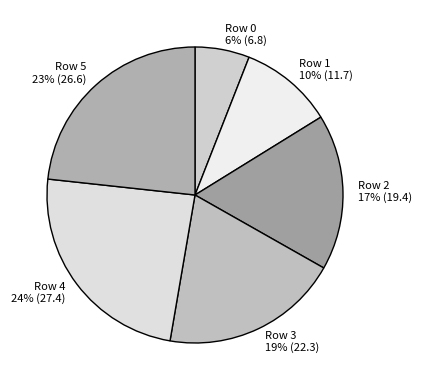

To the nearest percent, what is the average slice percentage?

17%